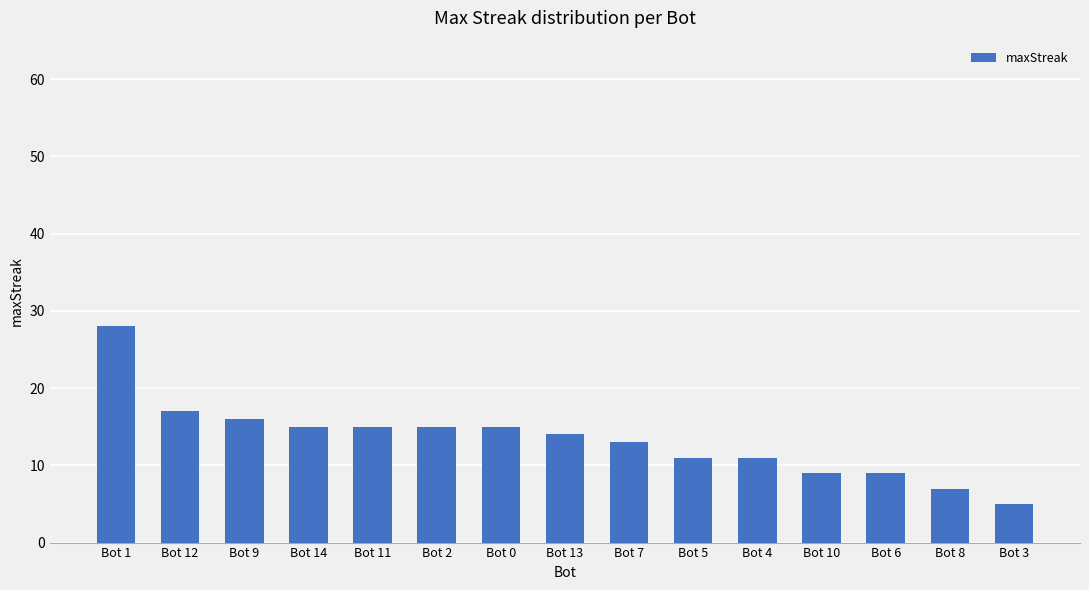

What is the label of the 6th bar from the right?

Bot 5